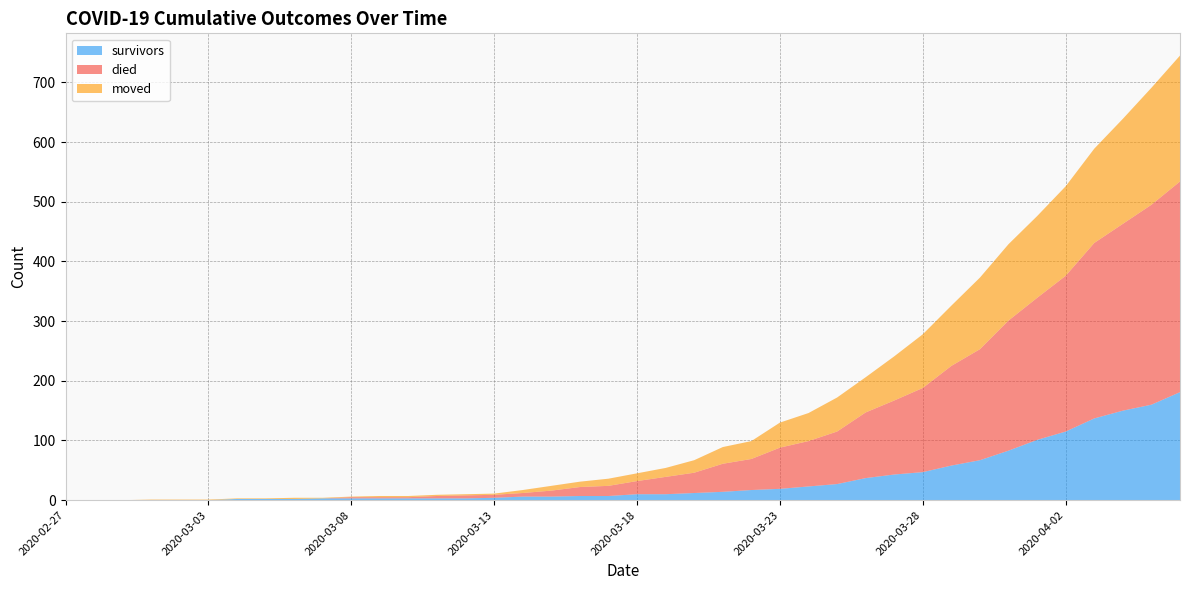

Reading left to right, transcribe all the data shown in this chart.

survivors: 2020-02-27=0	2020-02-28=0	2020-02-29=0	2020-03-01=0	2020-03-02=0	2020-03-03=0	2020-03-04=2	2020-03-05=2	2020-03-06=2	2020-03-07=3	2020-03-08=3	2020-03-09=3	2020-03-10=3	2020-03-11=3	2020-03-12=3	2020-03-13=4	2020-03-14=6	2020-03-15=6	2020-03-16=7	2020-03-17=7	2020-03-18=10	2020-03-19=10	2020-03-20=12	2020-03-21=14	2020-03-22=17	2020-03-23=19	2020-03-24=23	2020-03-25=27	2020-03-26=37	2020-03-27=43	2020-03-28=47	2020-03-29=58	2020-03-30=67	2020-03-31=83	2020-04-01=101	2020-04-02=115	2020-04-03=137	2020-04-04=150	2020-04-05=160	2020-04-06=181
died: 2020-02-27=0	2020-02-28=0	2020-02-29=0	2020-03-01=0	2020-03-02=0	2020-03-03=0	2020-03-04=0	2020-03-05=0	2020-03-06=0	2020-03-07=0	2020-03-08=2	2020-03-09=2	2020-03-10=2	2020-03-11=4	2020-03-12=5	2020-03-13=5	2020-03-14=6	2020-03-15=10	2020-03-16=15	2020-03-17=17	2020-03-18=22	2020-03-19=29	2020-03-20=34	2020-03-21=47	2020-03-22=52	2020-03-23=69	2020-03-24=76	2020-03-25=88	2020-03-26=110	2020-03-27=124	2020-03-28=141	2020-03-29=167	2020-03-30=186	2020-03-31=218	2020-04-01=238	2020-04-02=261	2020-04-03=294	2020-04-04=313	2020-04-05=335	2020-04-06=353
moved: 2020-02-27=0	2020-02-28=0	2020-02-29=0	2020-03-01=1	2020-03-02=1	2020-03-03=1	2020-03-04=1	2020-03-05=1	2020-03-06=2	2020-03-07=1	2020-03-08=1	2020-03-09=2	2020-03-10=2	2020-03-11=2	2020-03-12=2	2020-03-13=2	2020-03-14=5	2020-03-15=8	2020-03-16=9	2020-03-17=12	2020-03-18=13	2020-03-19=15	2020-03-20=21	2020-03-21=28	2020-03-22=30	2020-03-23=42	2020-03-24=47	2020-03-25=57	2020-03-26=59	2020-03-27=74	2020-03-28=90	2020-03-29=101	2020-03-30=120	2020-03-31=128	2020-04-01=137	2020-04-02=150	2020-04-03=158	2020-04-04=176	2020-04-05=196	2020-04-06=211